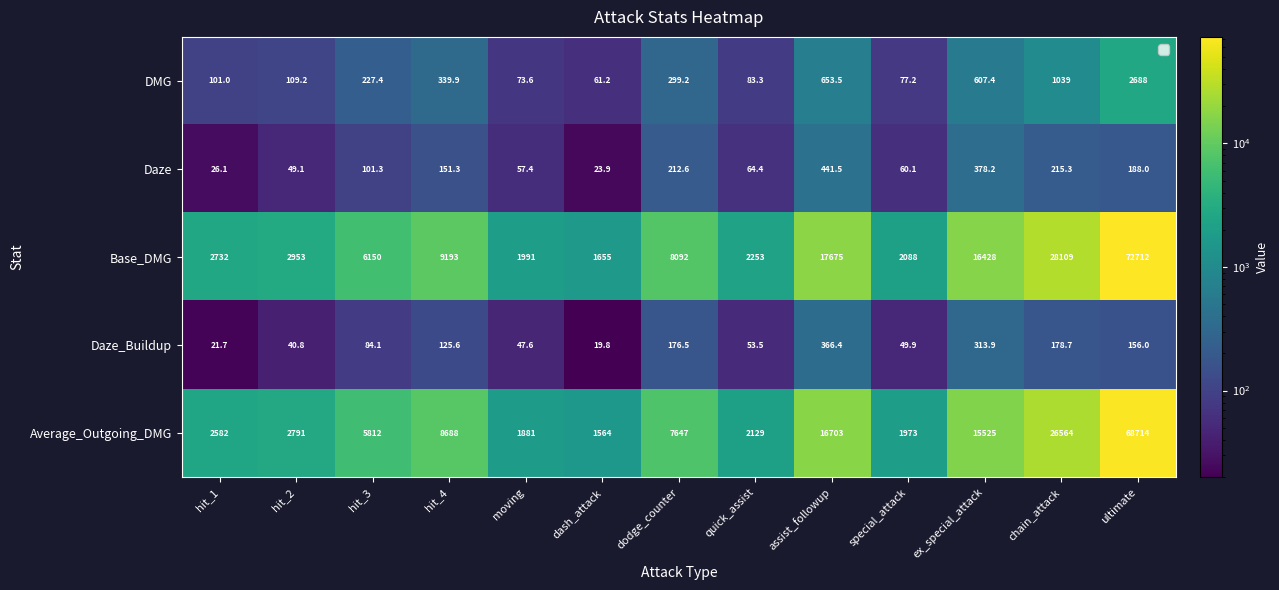

At which label does Daze first exceed 101?

hit_3